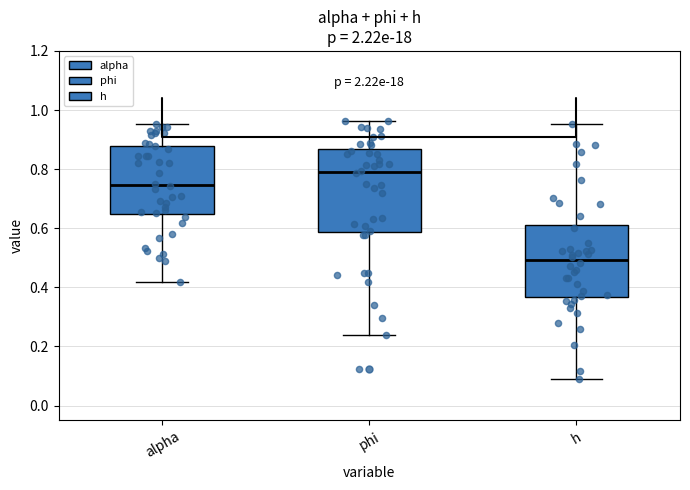

Which box's median line is the lowest?

h